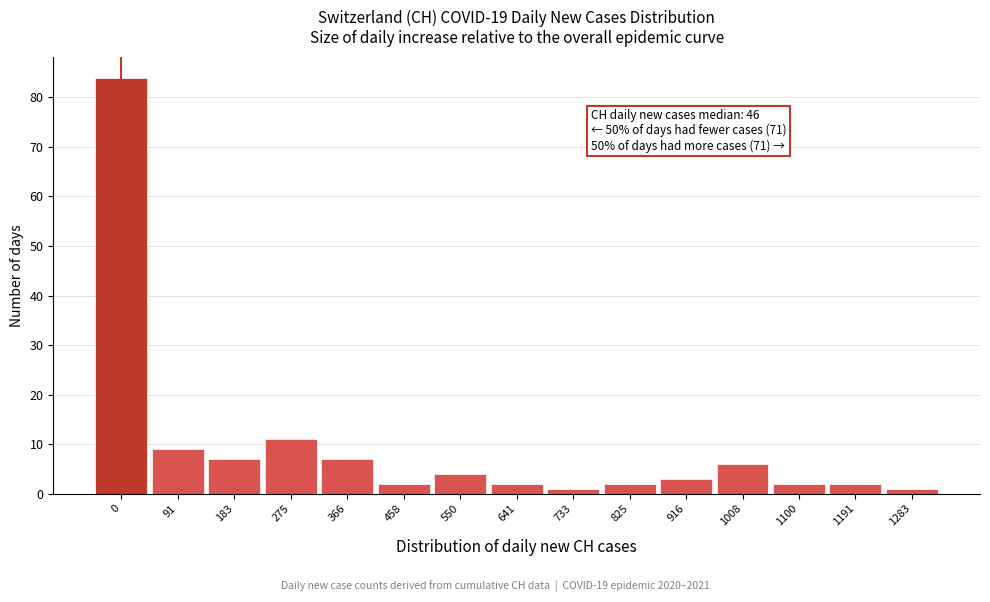

Reading right to left, what are all the values shown in this chart?

1	2	2	6	3	2	1	2	4	2	7	11	7	9	84